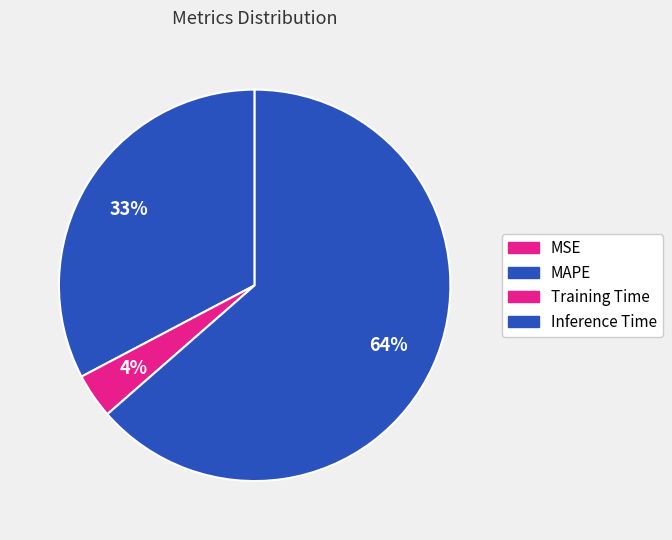

The Training Time slice represents 11% of the pie. True or false?

False